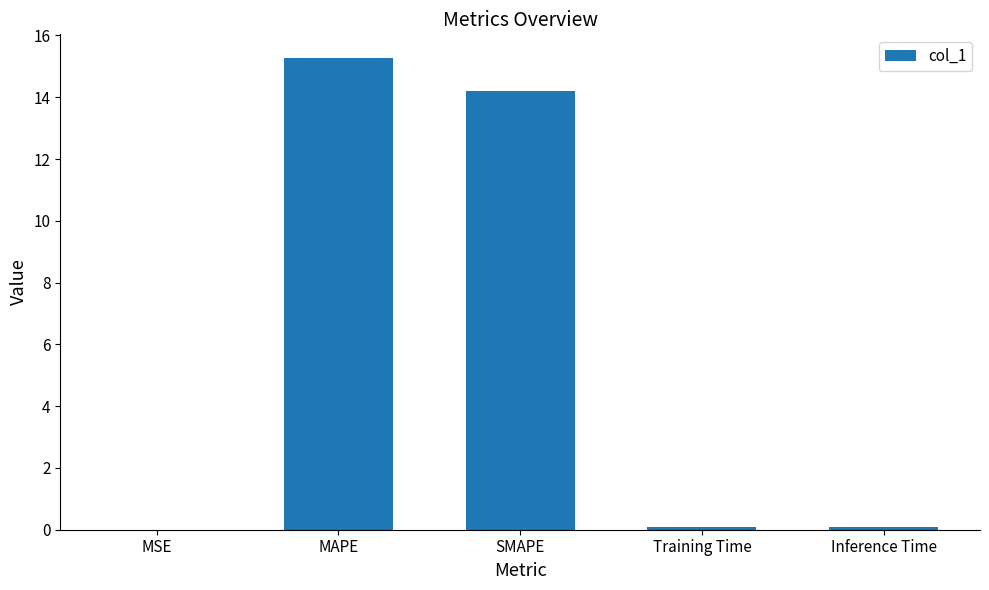

What is the greatest value displayed?

15.3